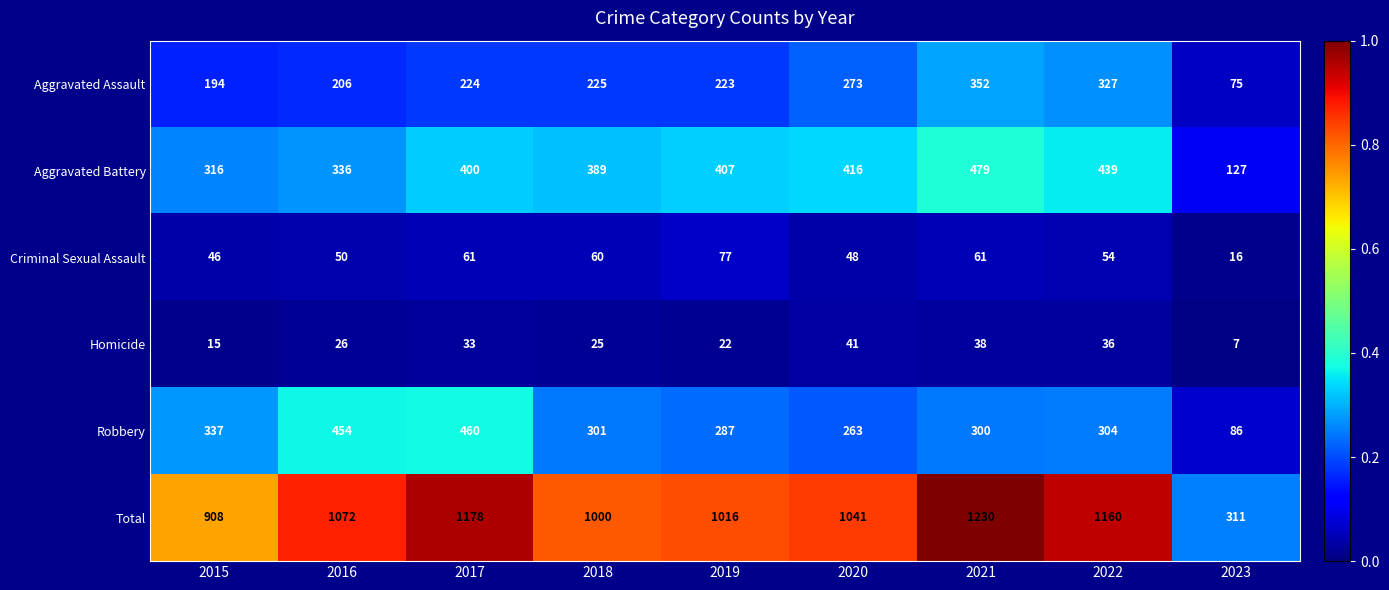

The Total series shows 1000 at 2018. True or false?

True